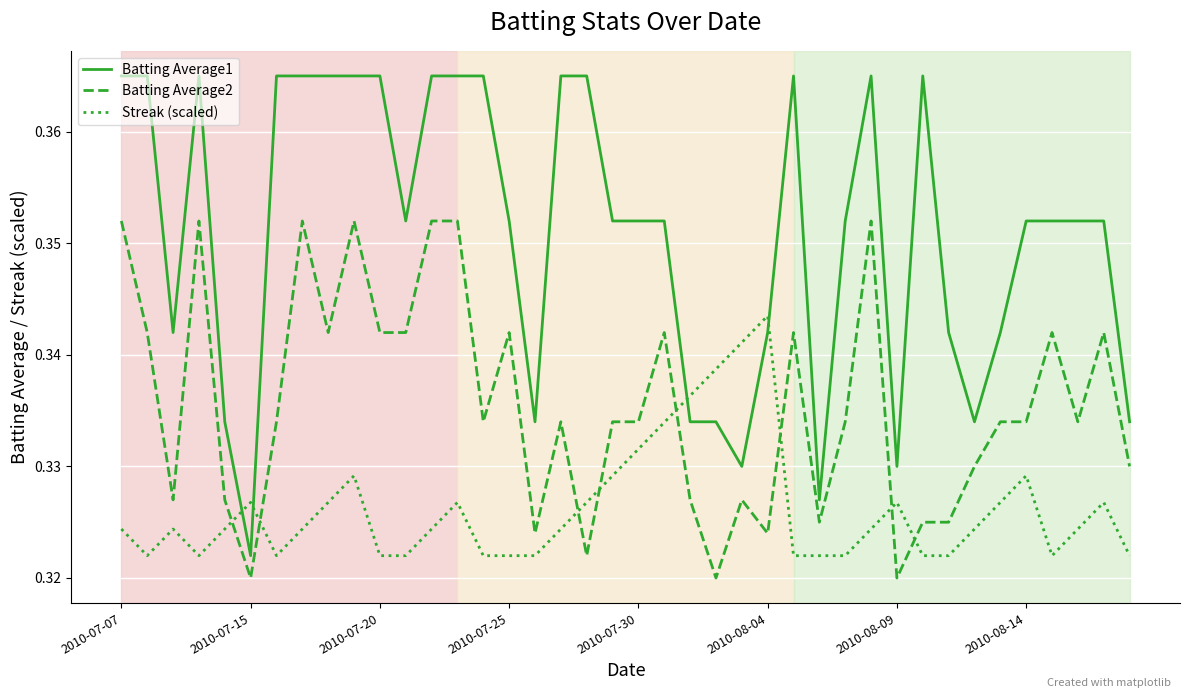

List the series in order of their peak value, lowest first.

Streak (scaled), Batting Average2, Batting Average1